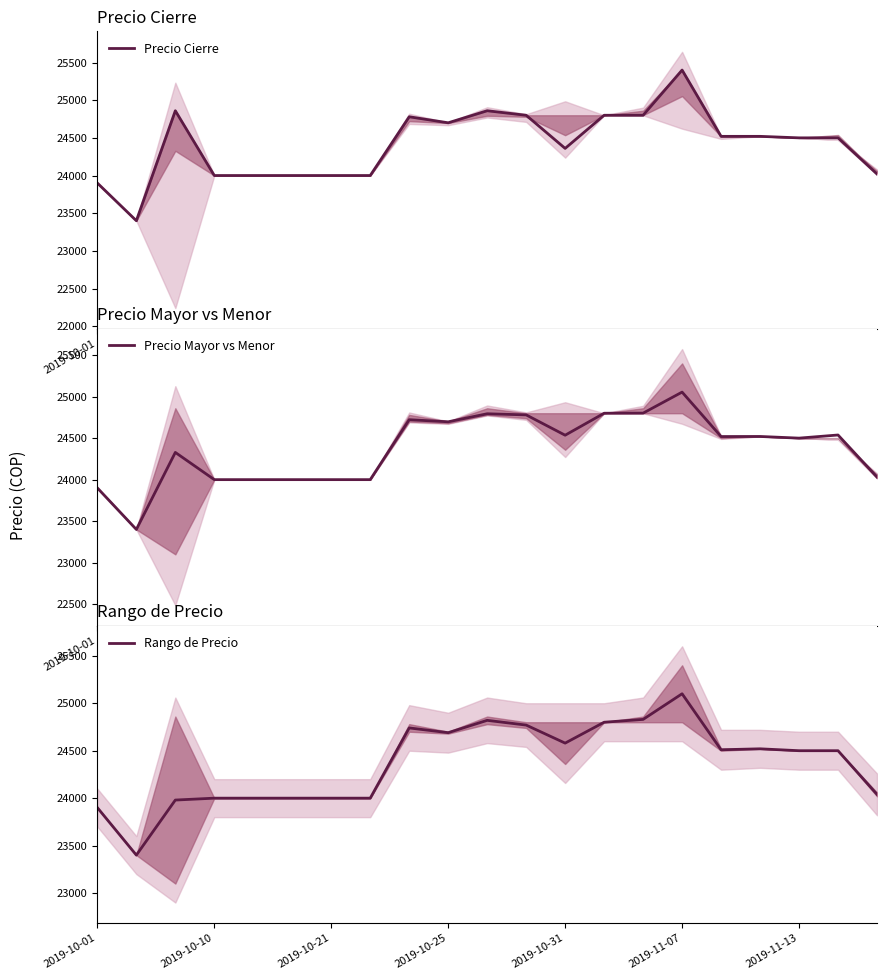

At which label is Precio Cierre closest to 24400?

2019-10-31